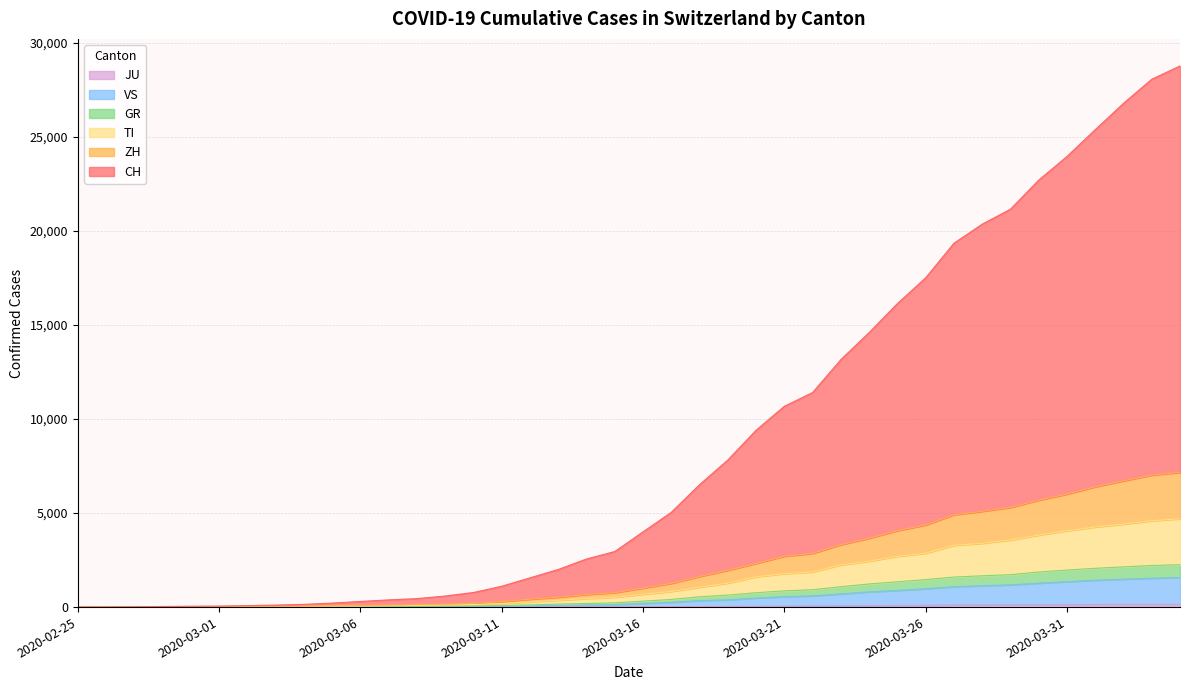

How many series are shown in this chart?

6